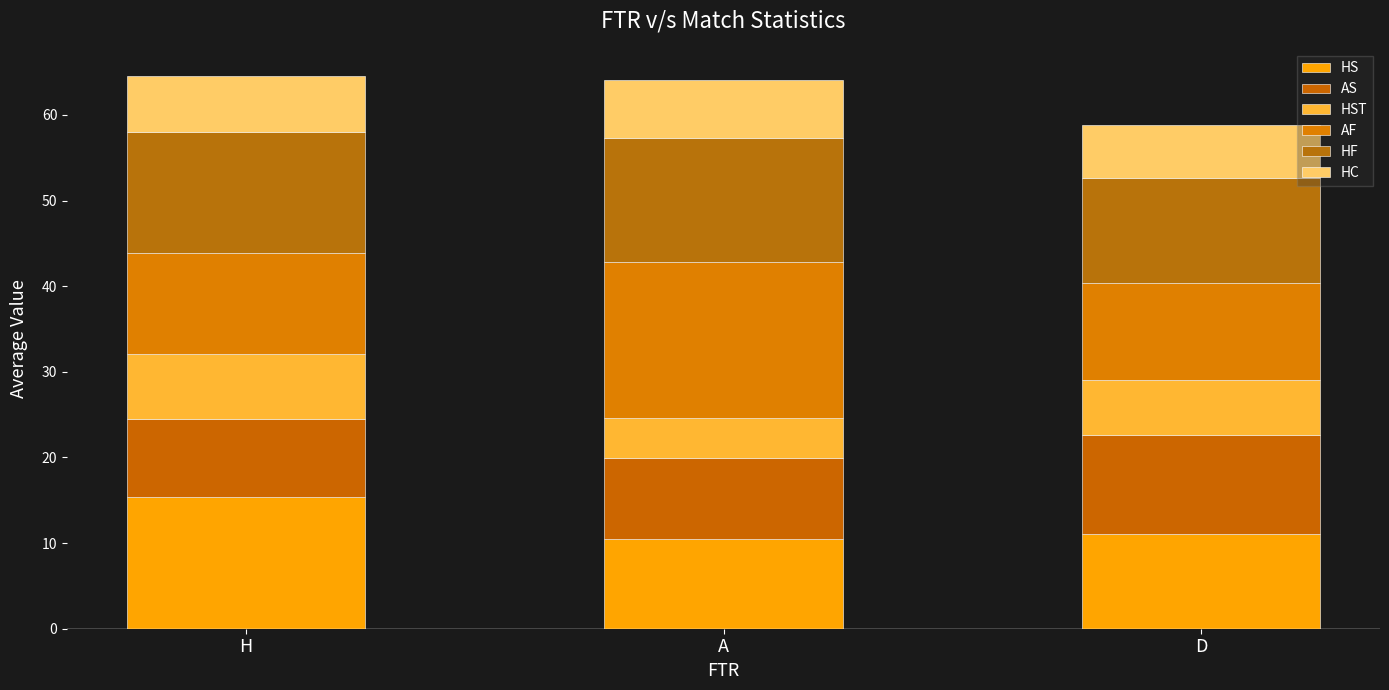

Count the HST values in the range 4 to 7.

2